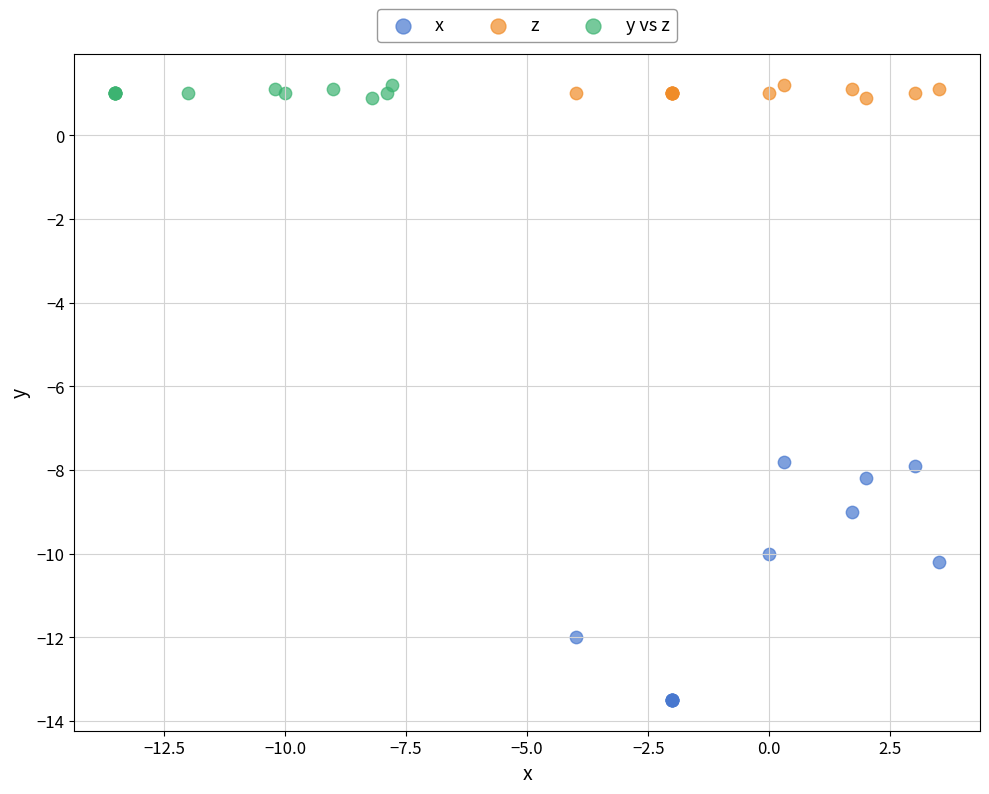

Which series contains the lowest Y value?

x